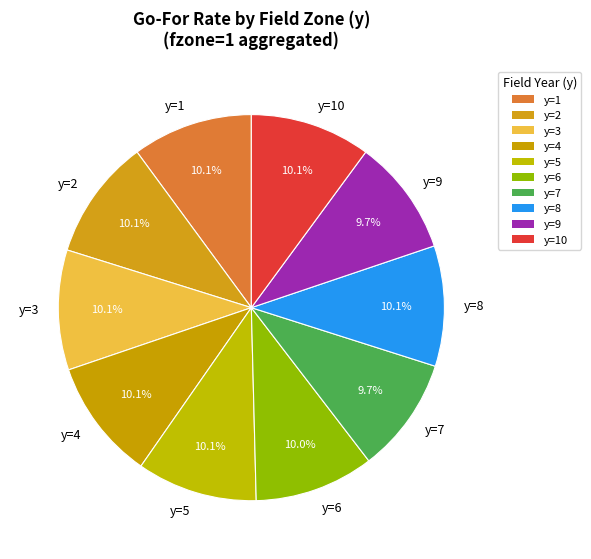

Combined, do y=2 and y=3 account for over 50%?

No